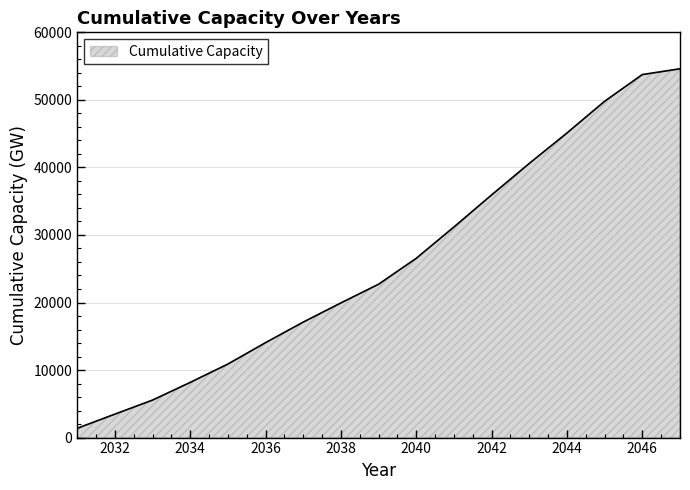

What is the difference between the maximum and minimum values?

53227.8